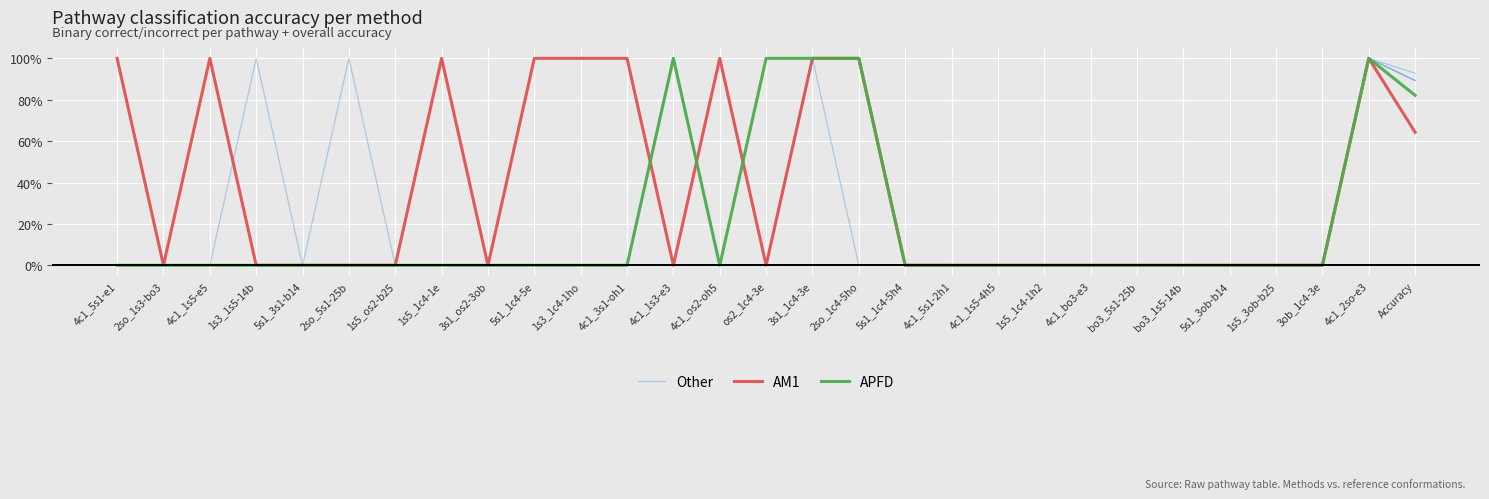

What is the difference between the maximum and minimum values in the APFD series?

1.0